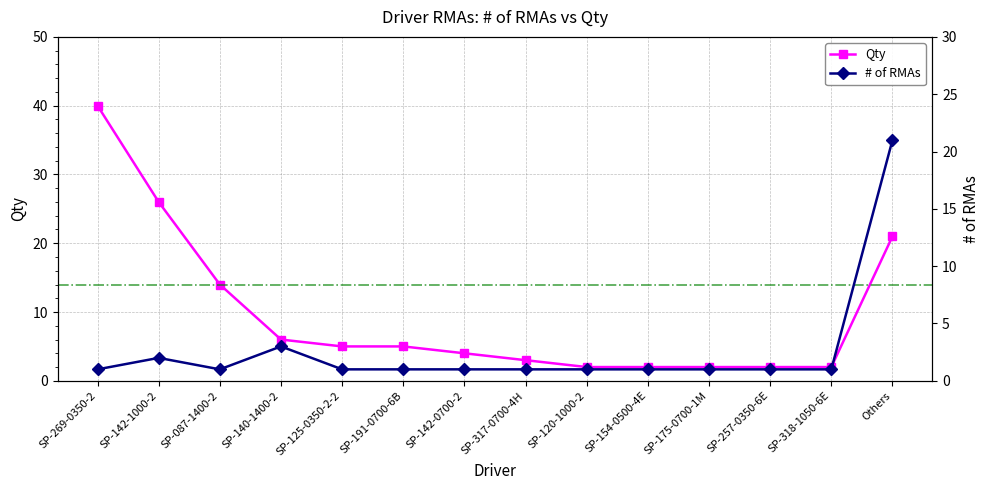

What is the label of the 7th point from the left?

SP-142-0700-2